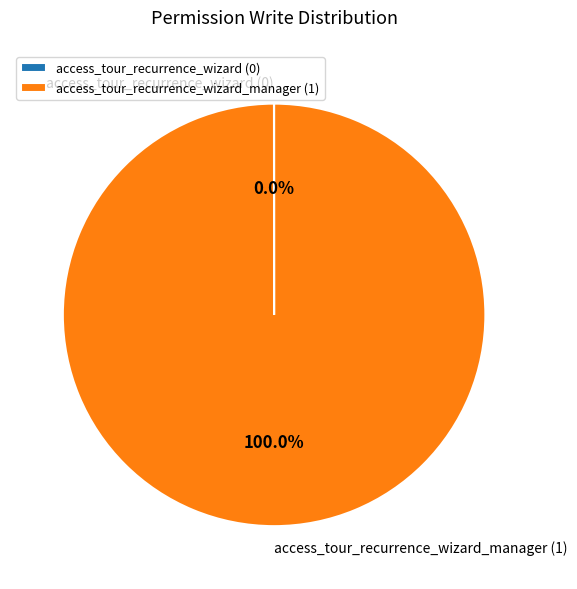

Does any single category account for the majority?

Yes